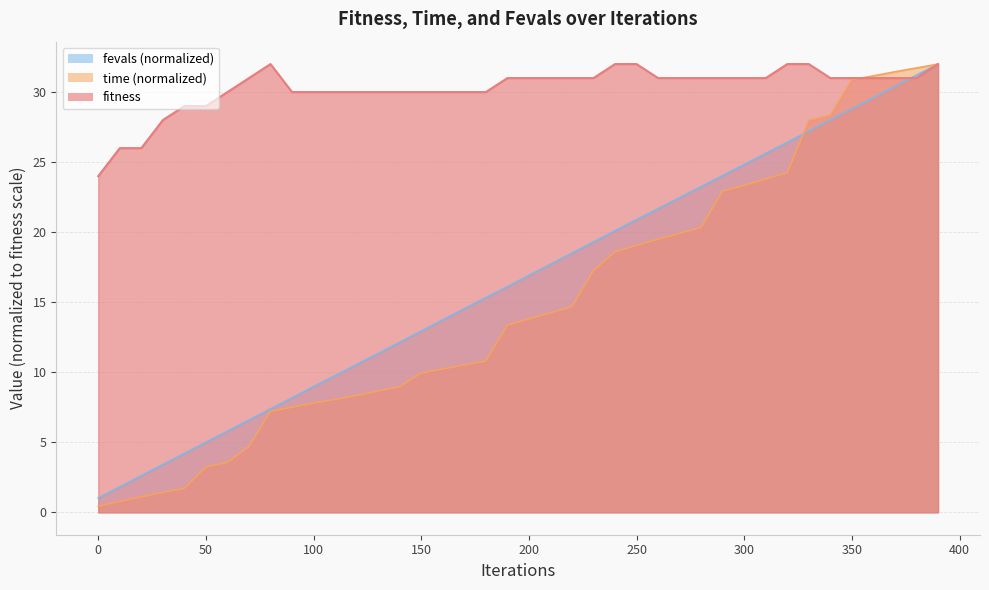

Which category has the highest value in the fitness series?

80